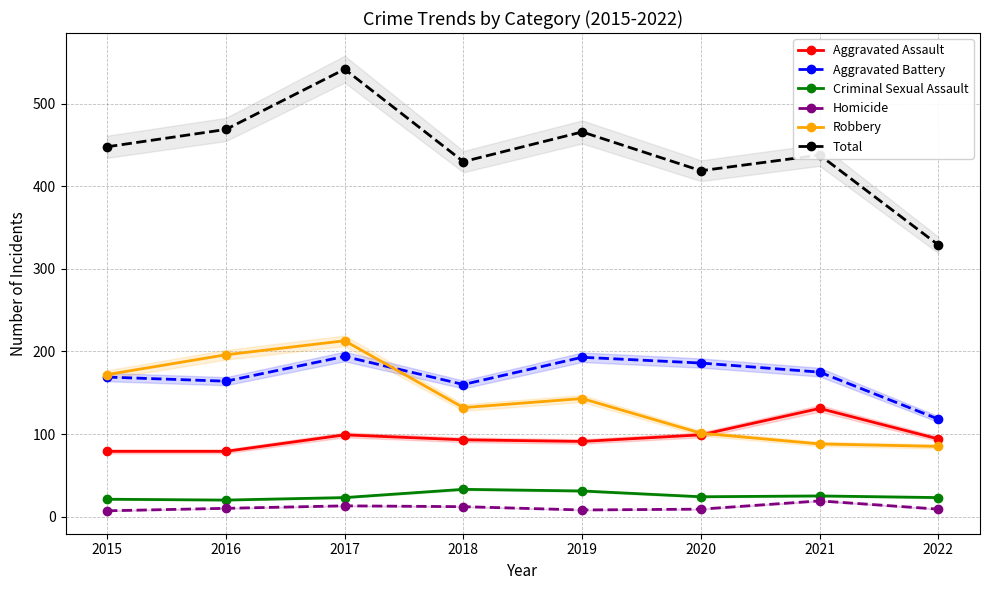

True or false: Aggravated Battery has a value of 91 at 2016.

False